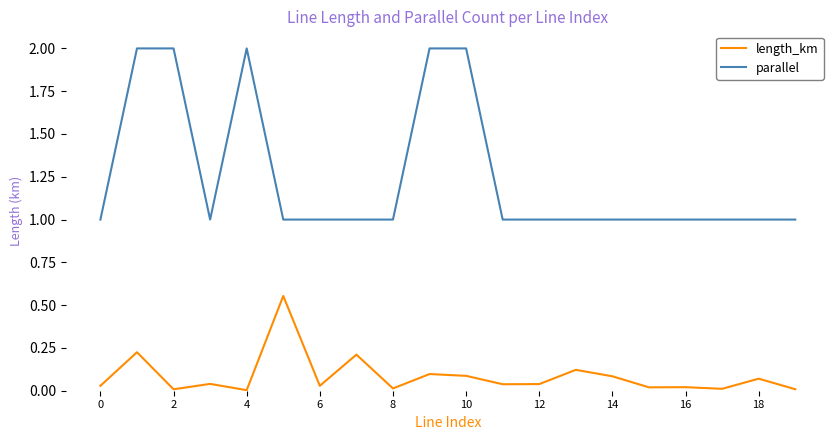

How many parallel values are between 1 and 2?

20